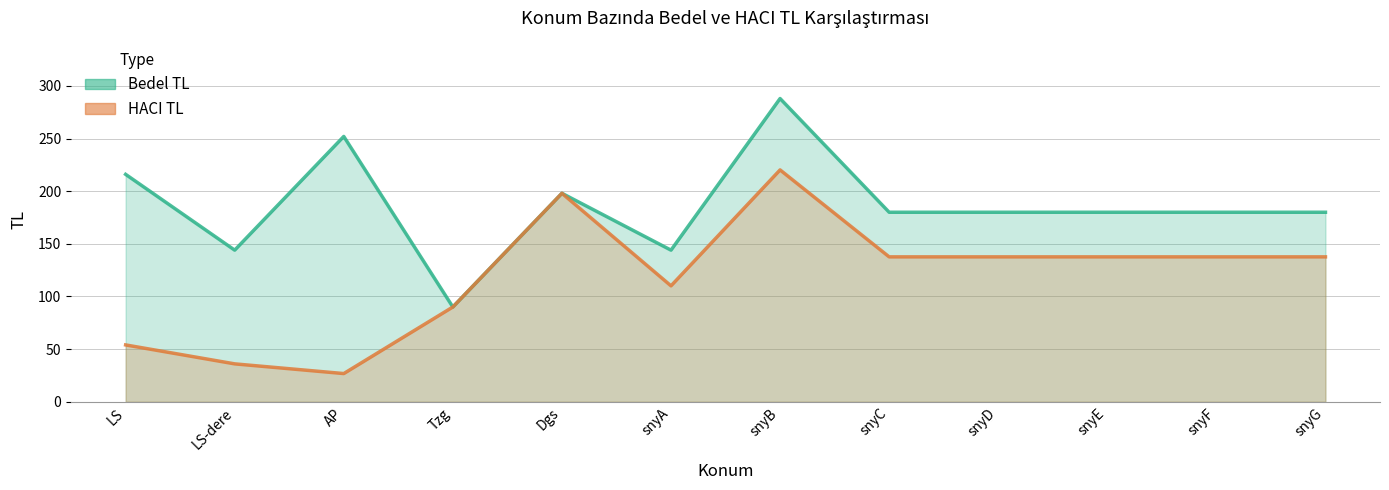

Which series has the largest total across all categories?

Bedel TL